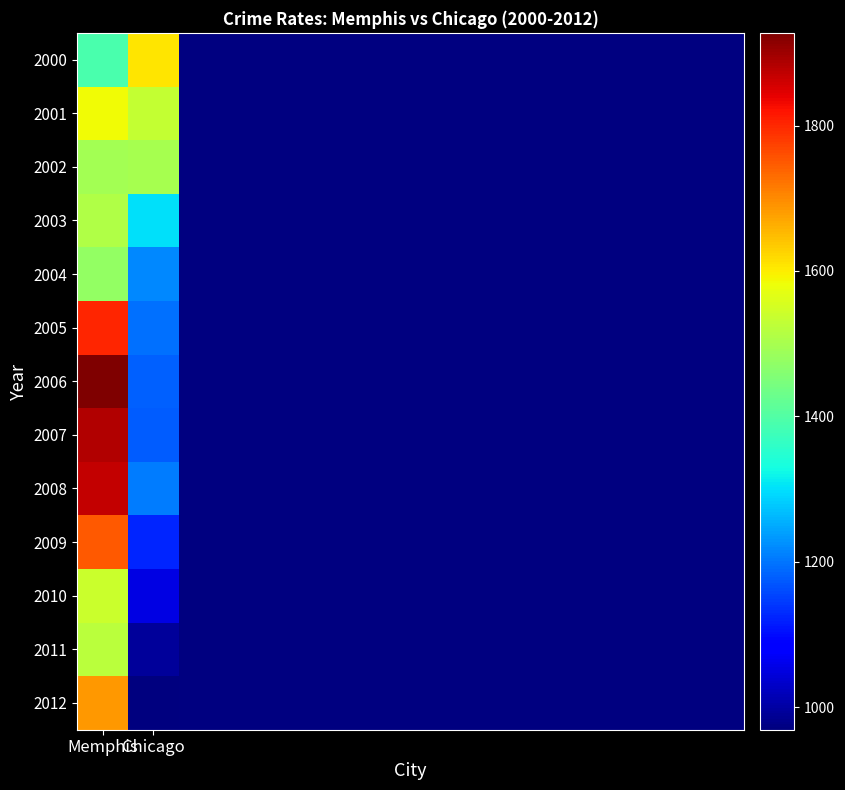

Reading left to right, list all the values displayed in this chart.

Memphis: 1390.9	1584.4	1494.3	1508.4	1478.1	1801.8	1927.5	1884.9	1870.8	1750.8	1540.9	1522.5	1686.4
Chicago: 1606.4	1533.4	1498.2	1300.2	1217.8	1195.6	1181.9	1178.7	1208.6	1125.6	1053.6	991.8	969.1